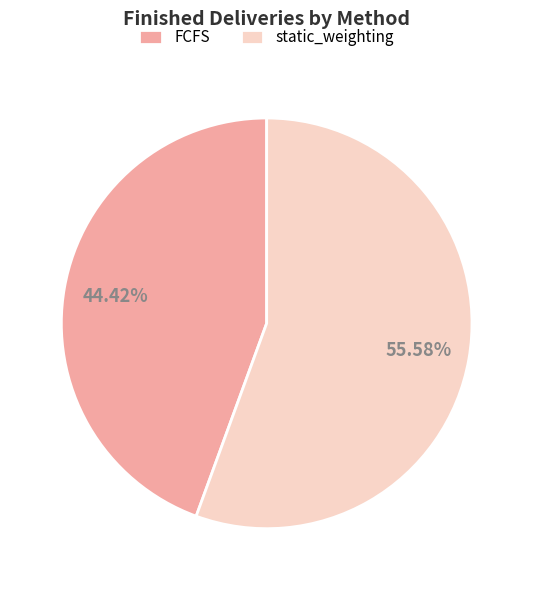

To the nearest percent, what is the average slice percentage?

50%